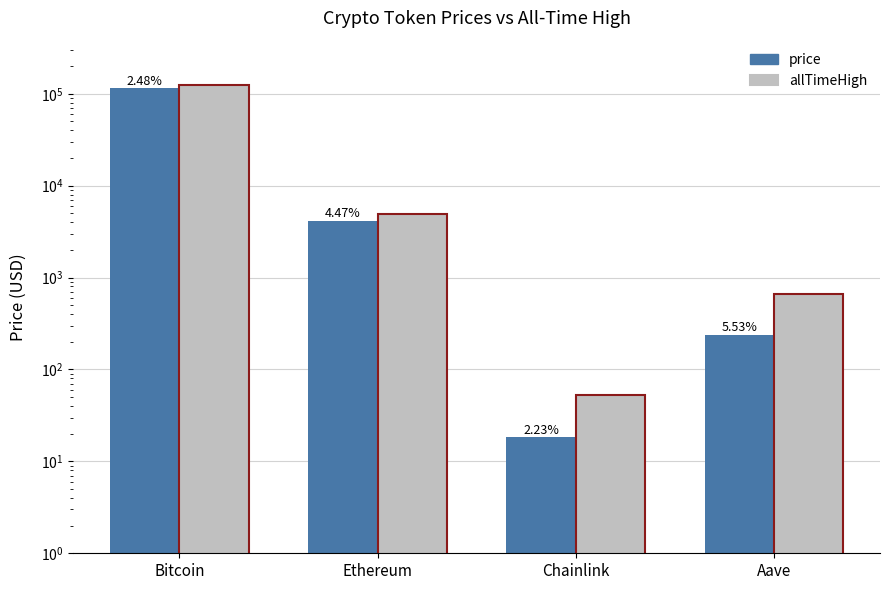

The value of allTimeHigh at Bitcoin is 126080.0. True or false?

True